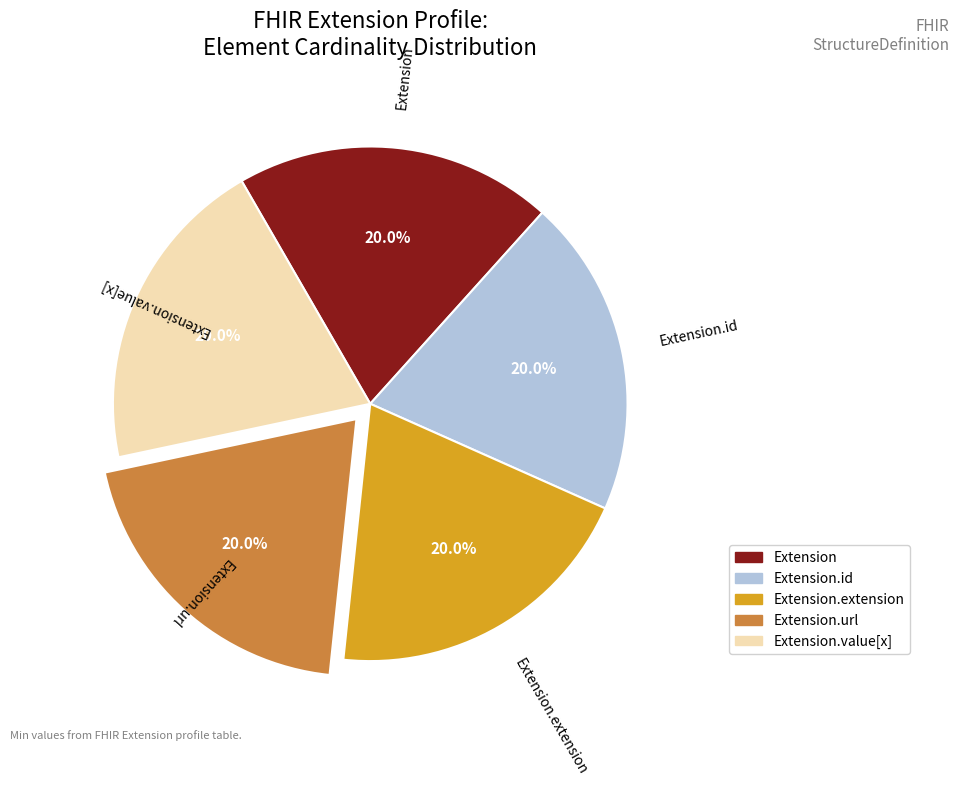

Is there a majority slice in this chart?

No